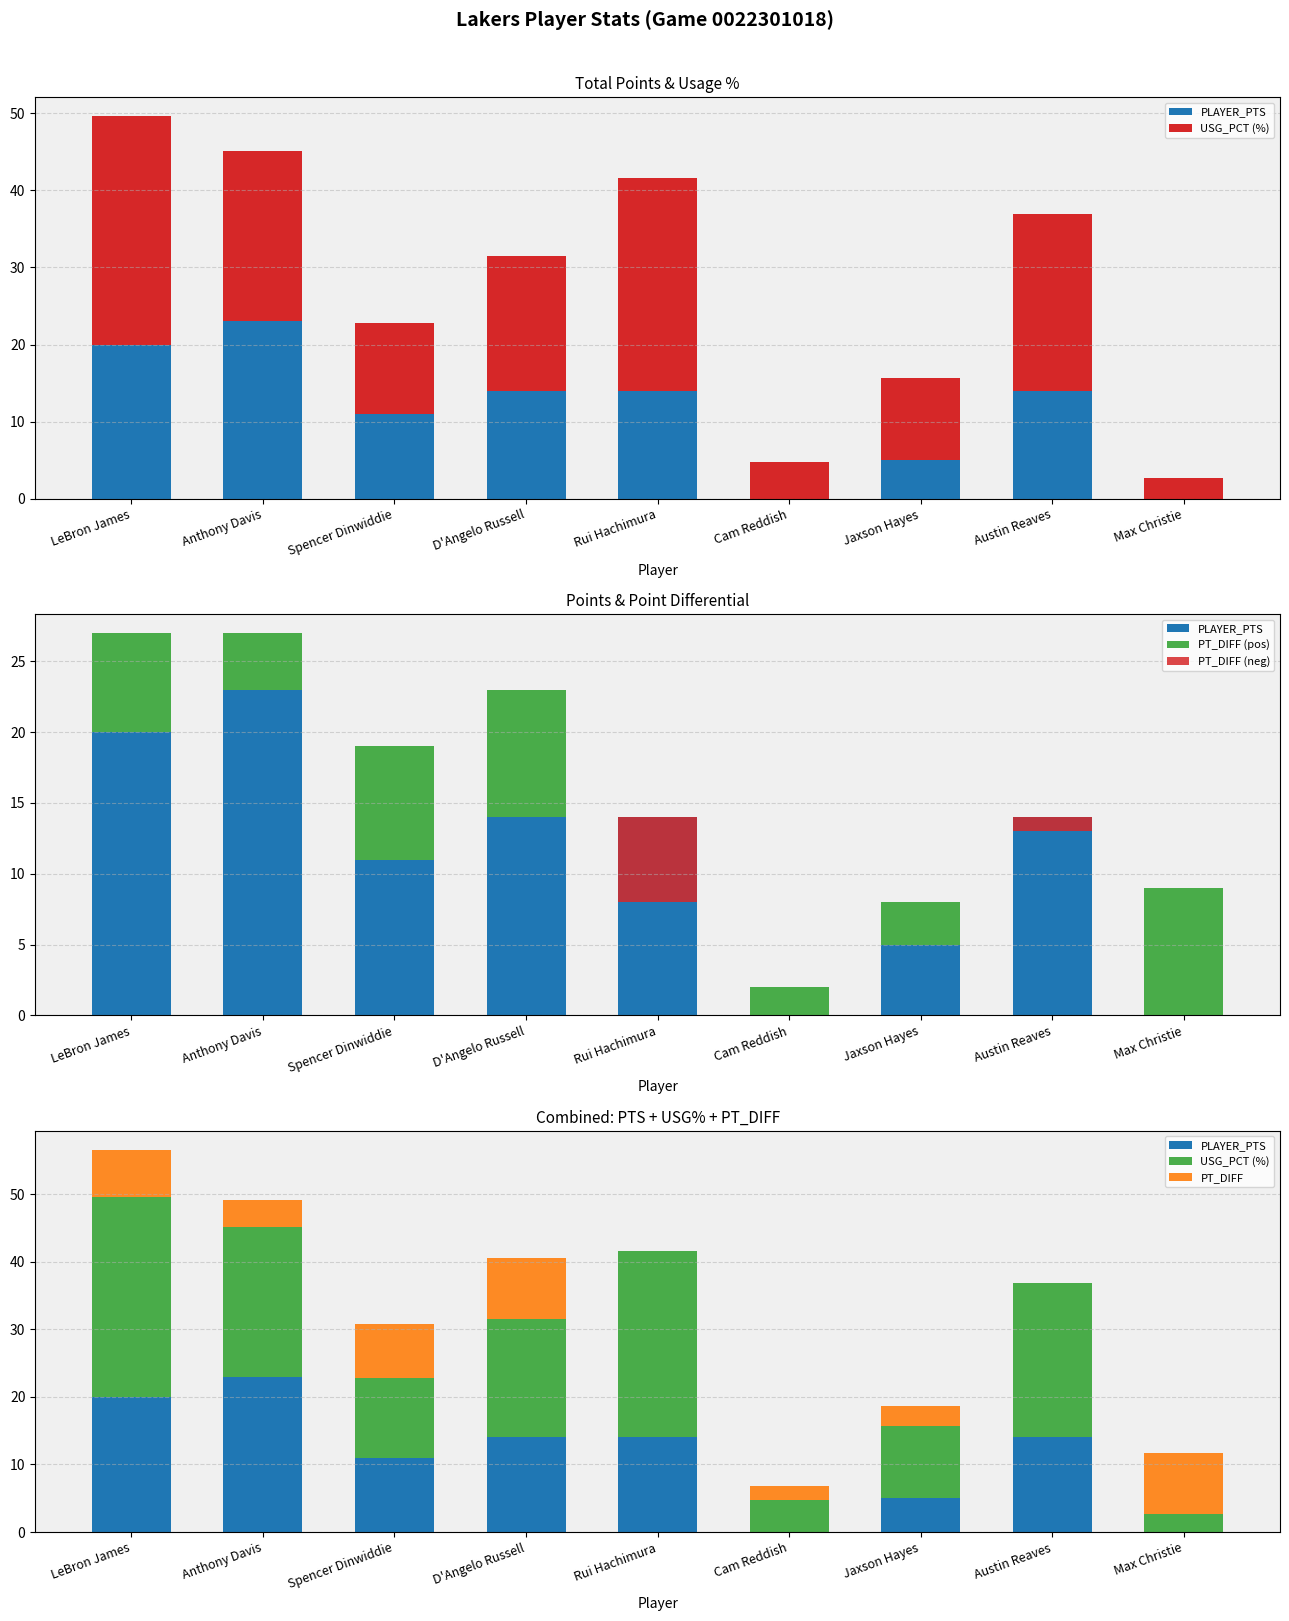

Which category has the lowest value across all series?

Rui Hachimura